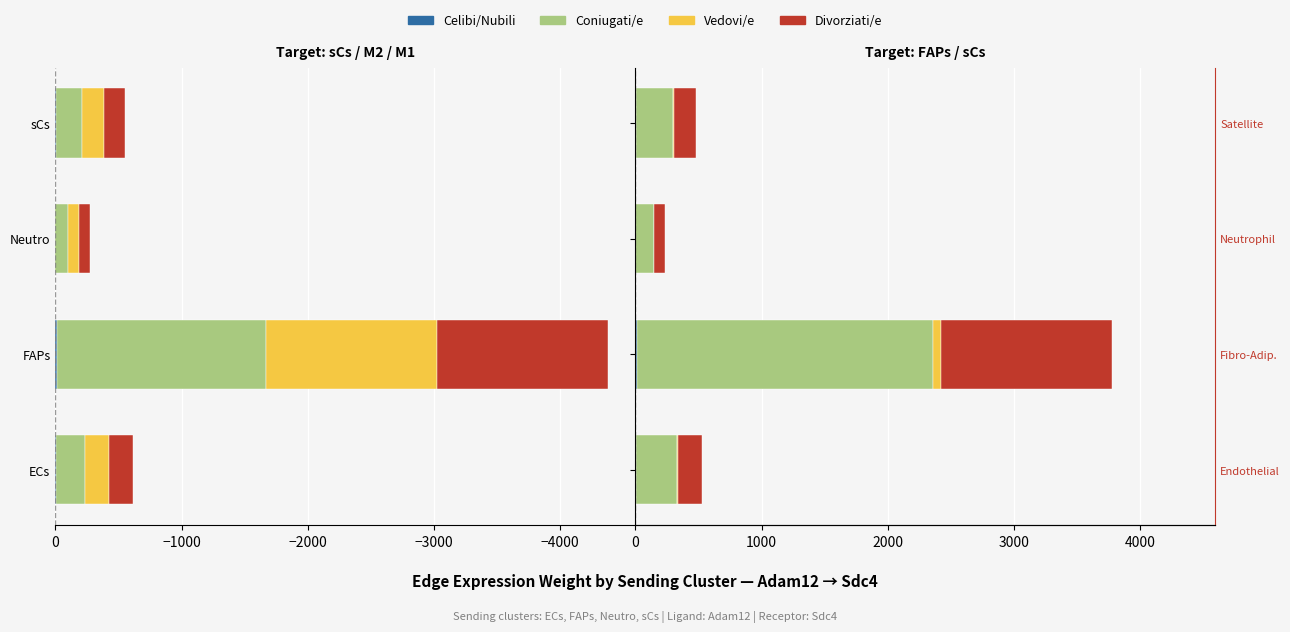

What is the total value across all series at sCs?

479.9